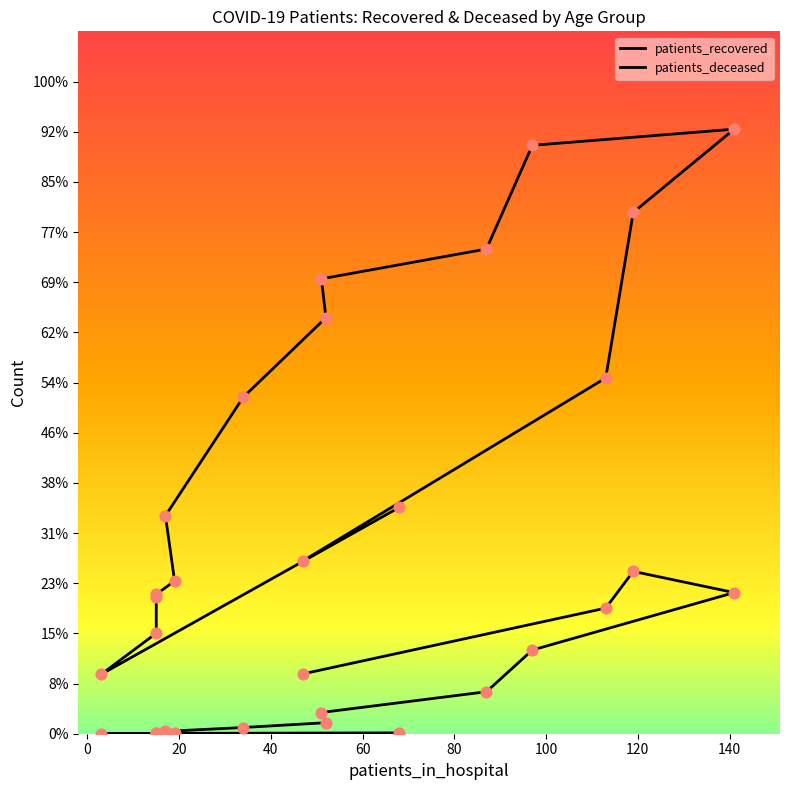

Is the value of patients_recovered at −20 greater than the value of patients_deceased at 60?

Yes